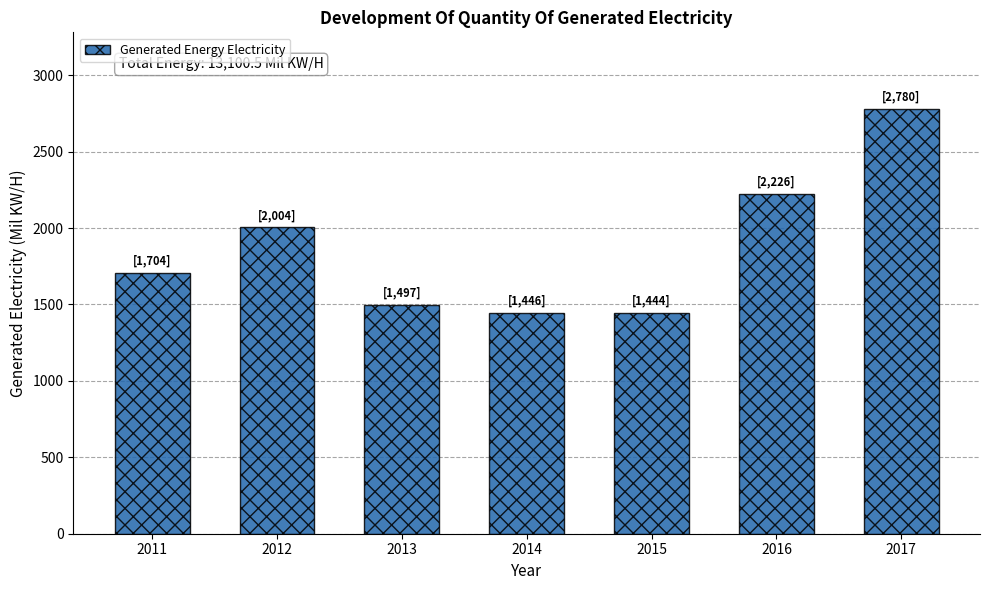

What is the difference between the second highest and second lowest values?

779.5